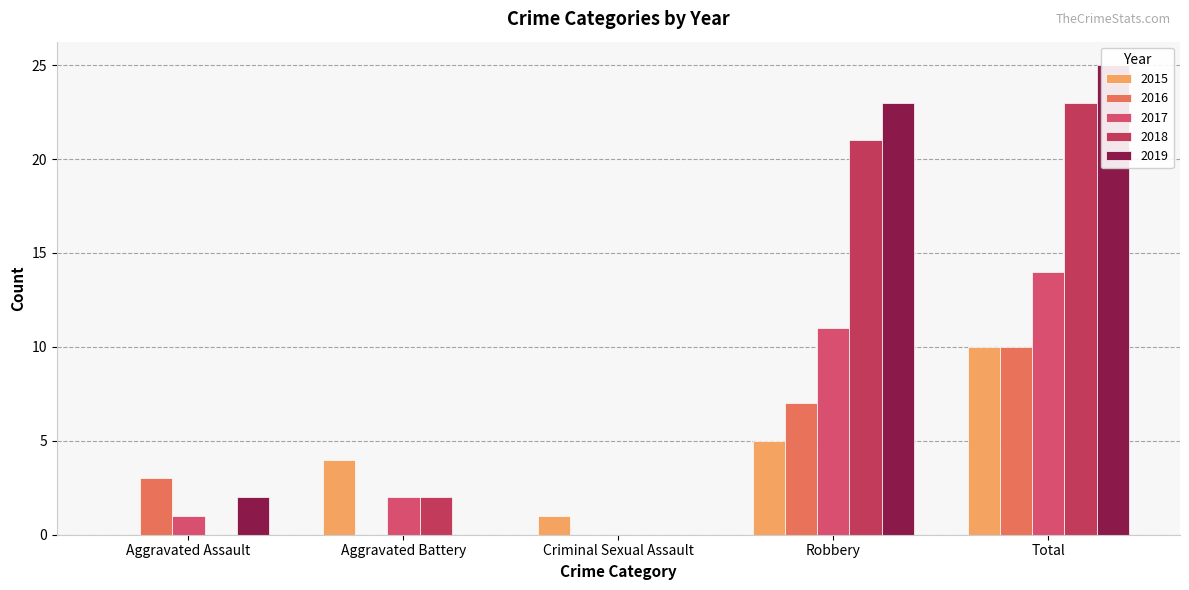

What is the total value across all series at Aggravated Assault?

6